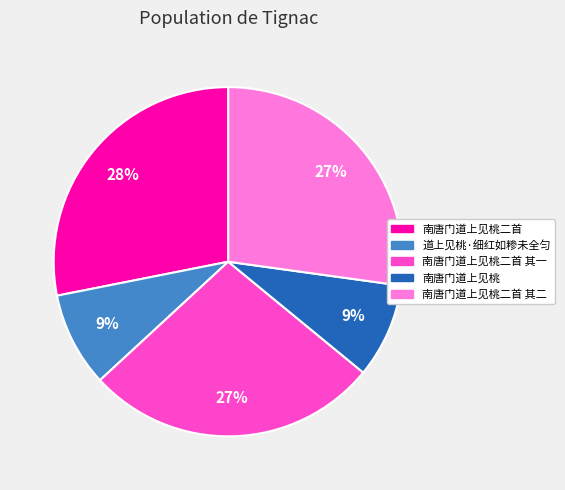

To the nearest percent, what is the difference between the largest and smallest slice percentages?

19%